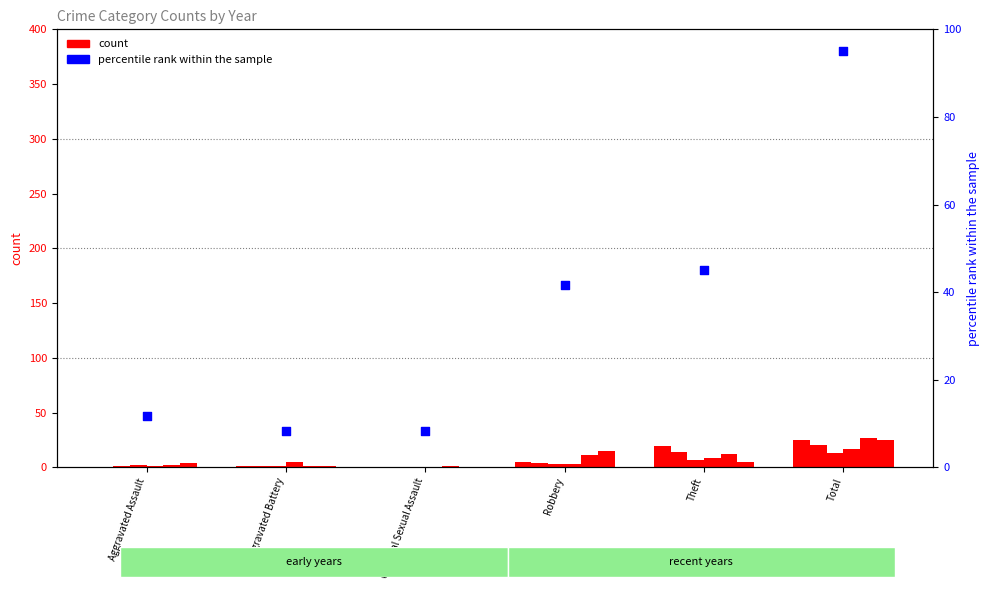

Approximately how many times larger is the value at Aggravated Assault compared to Total?

0.1